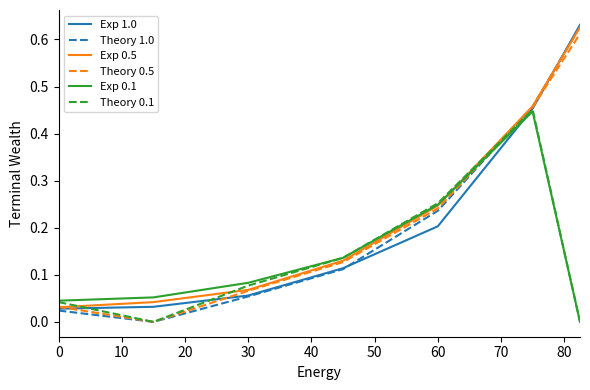

Is this an area chart (filled region under the line)?

No